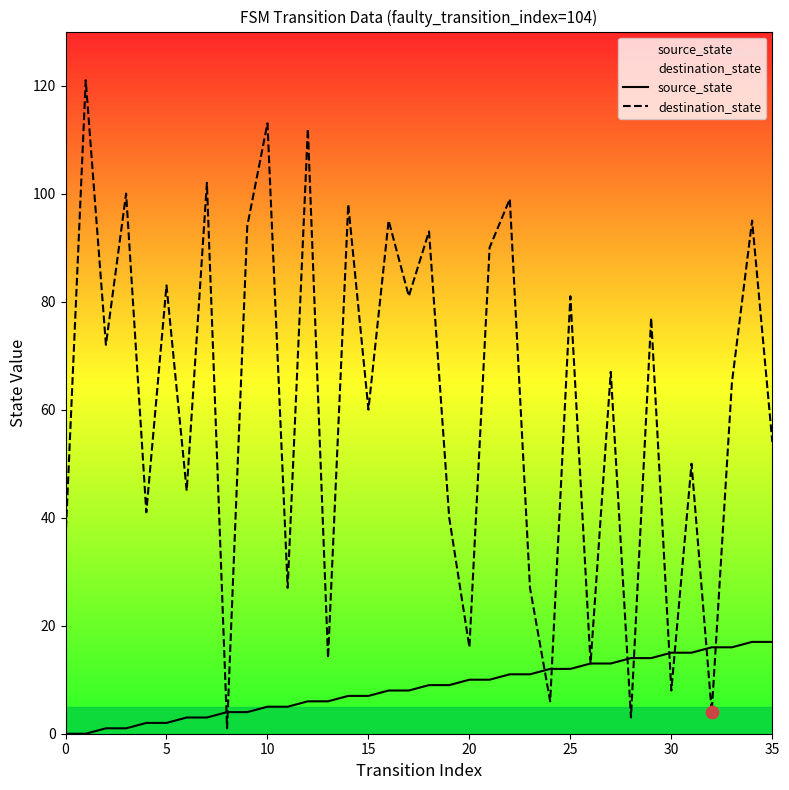

Which series has the largest total across all categories?

destination_state